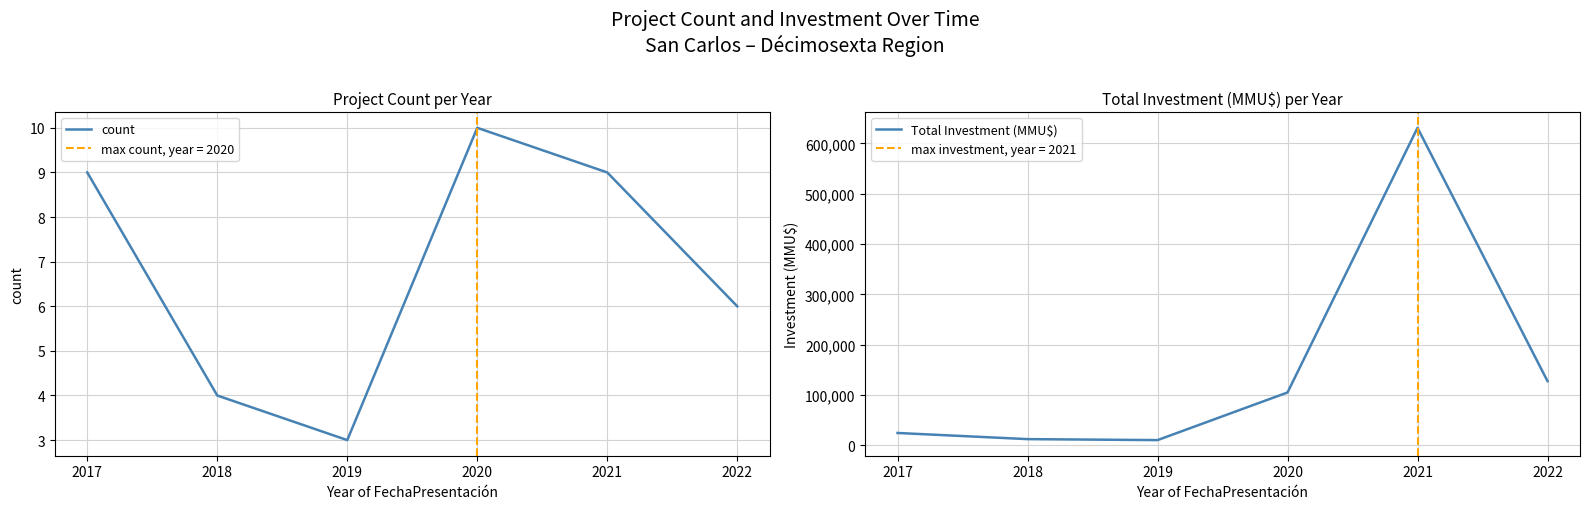

At which label does Total Investment (MMU$) first exceed 105256?

2021